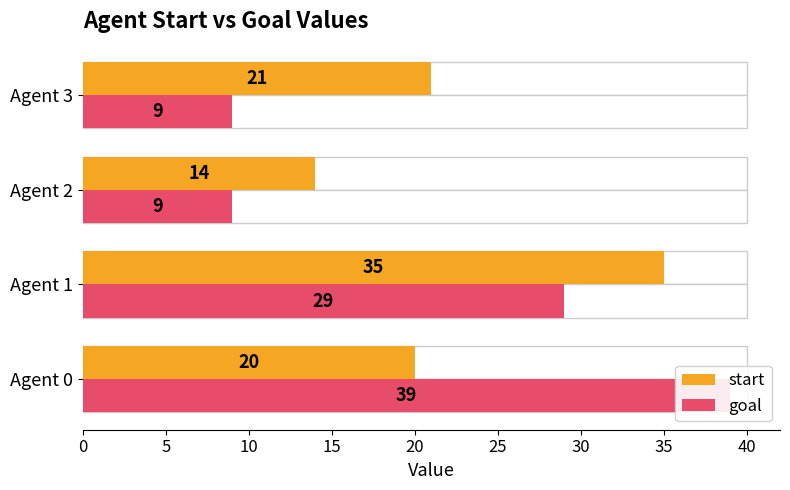

Rank the series at Agent 1 from highest to lowest value.

start, goal